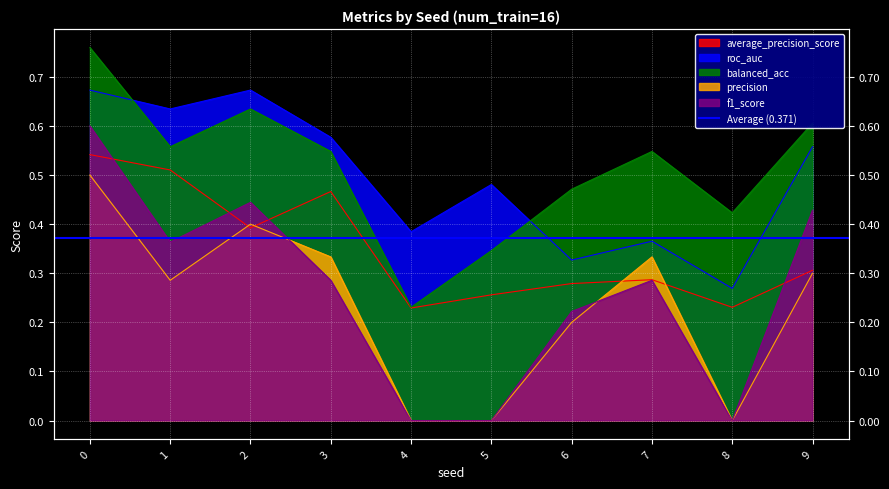

True or false: roc_auc has a value of 0.4 at 7.

True